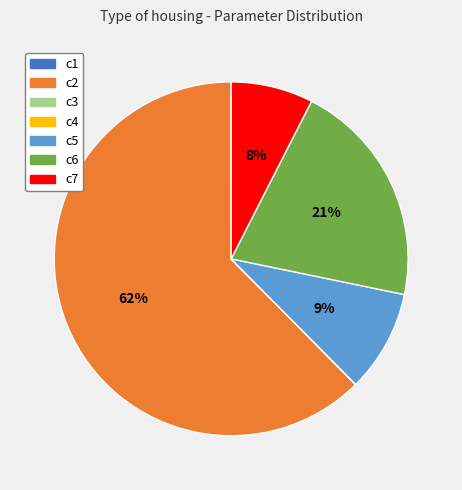

Is there any slice that represents more than half of the pie?

Yes